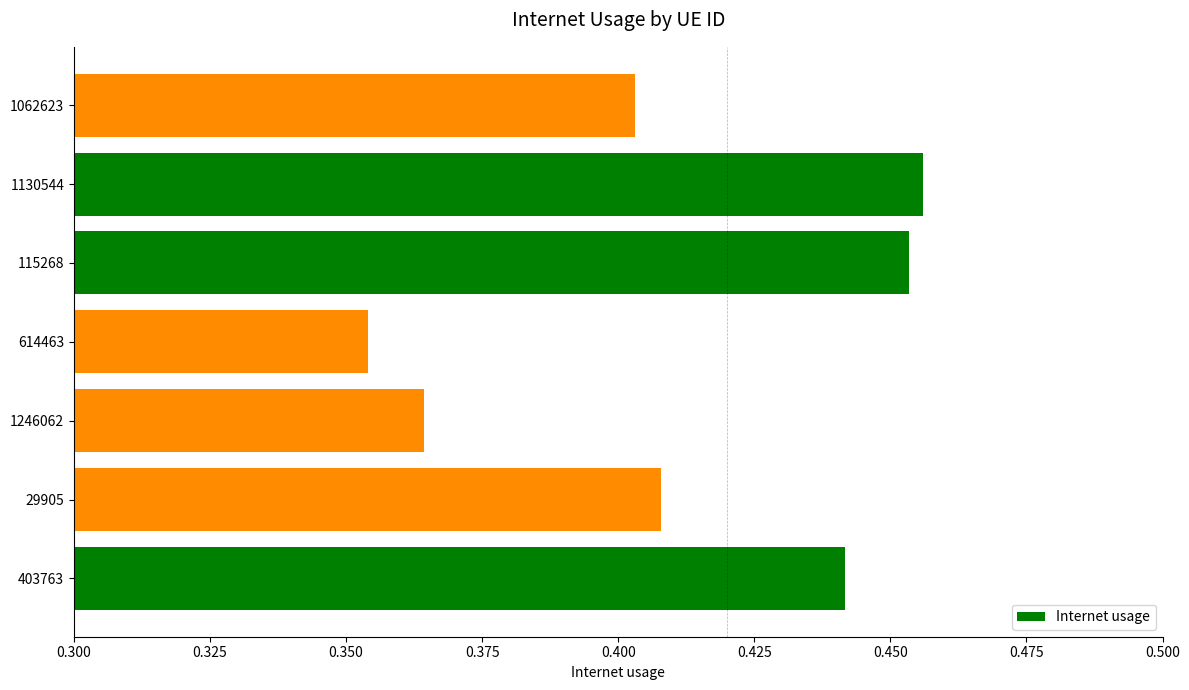

What is the sum of the values at 1246062 and 115268?

0.8